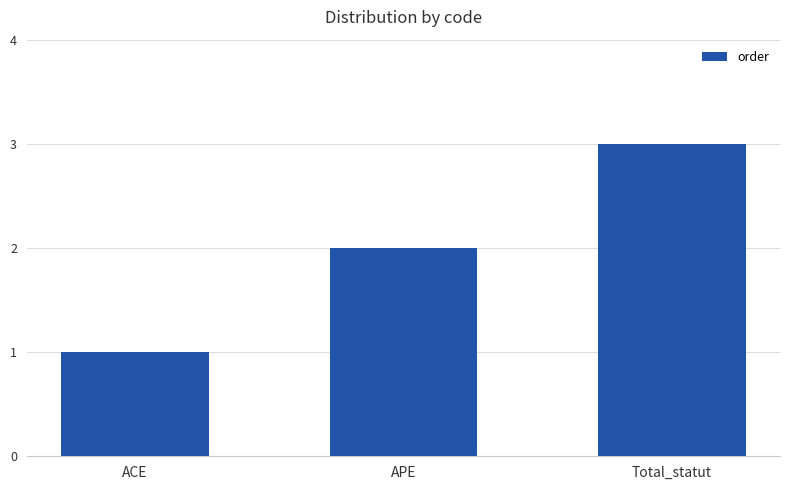

List the labels in order of value, smallest first.

ACE, APE, Total_statut